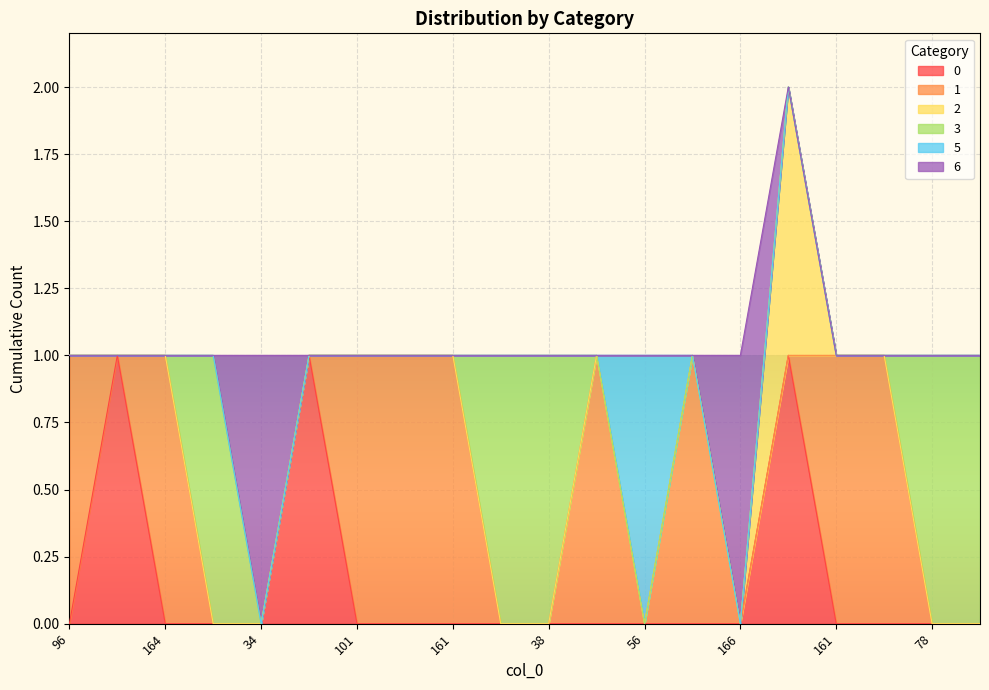

Does the chart display data point markers on the line(s)?

No